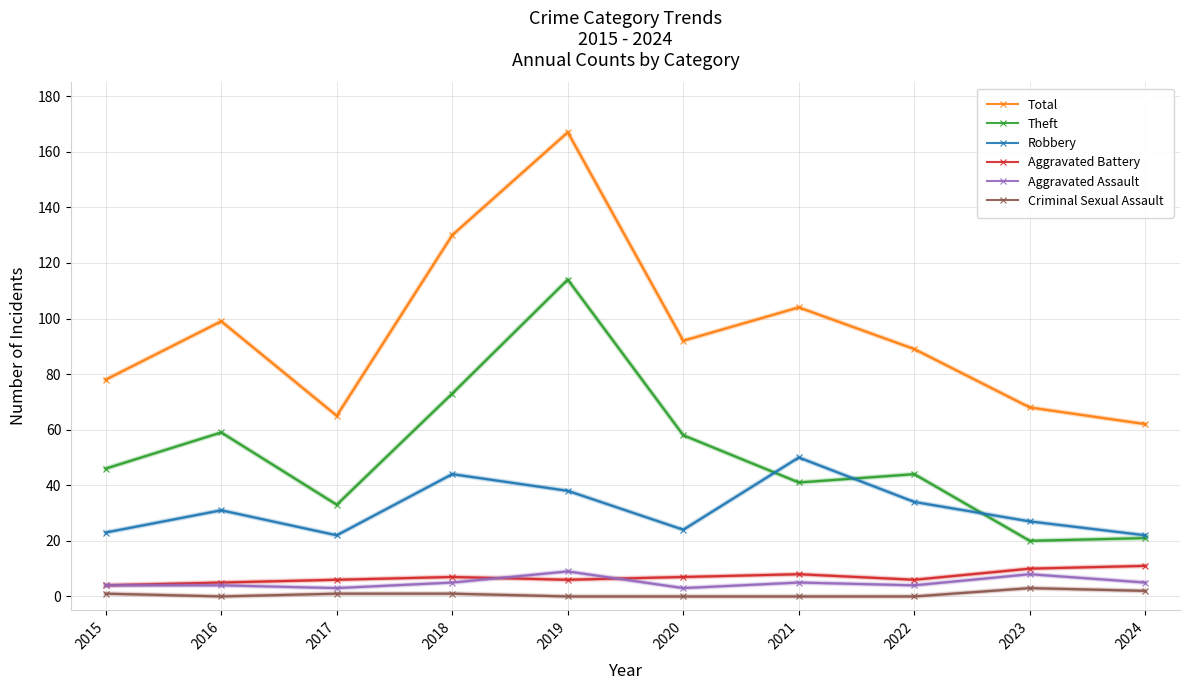

Which category has the highest value across all series?

2019